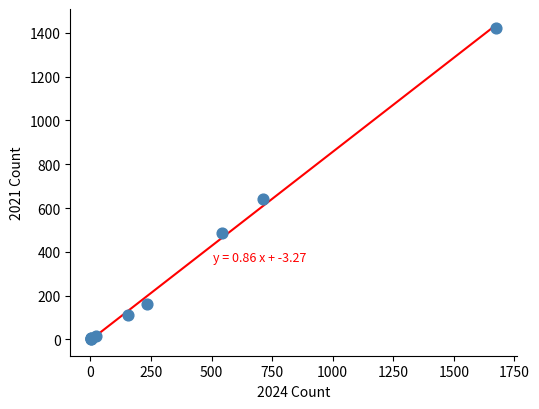

What Y value in the scatter plot is closest to 712?

642